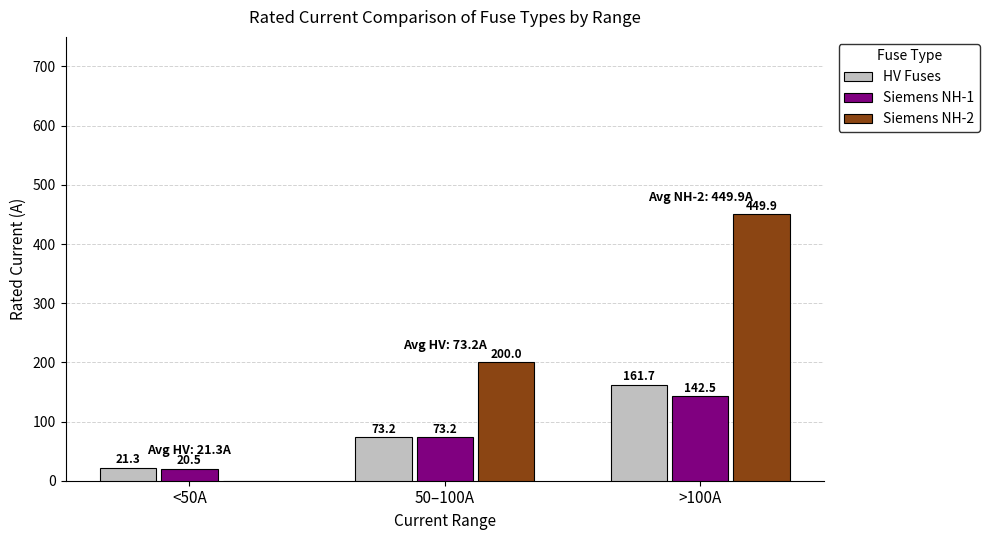

The value of Siemens NH-1 at >100A is 142.5. True or false?

True